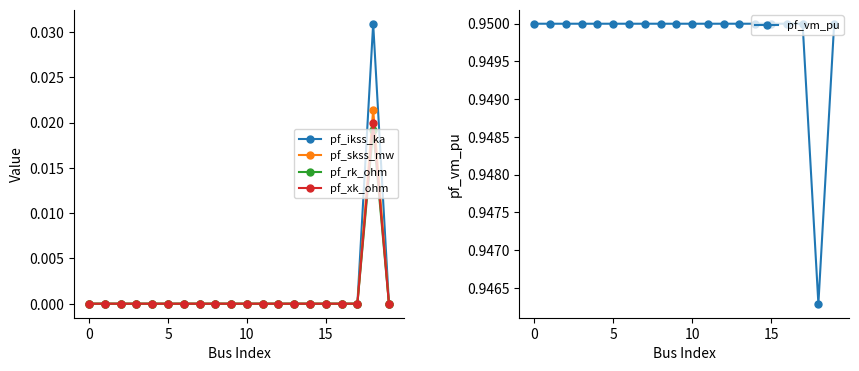

Is it true that pf_vm_pu equals 0.6 at 13?

False